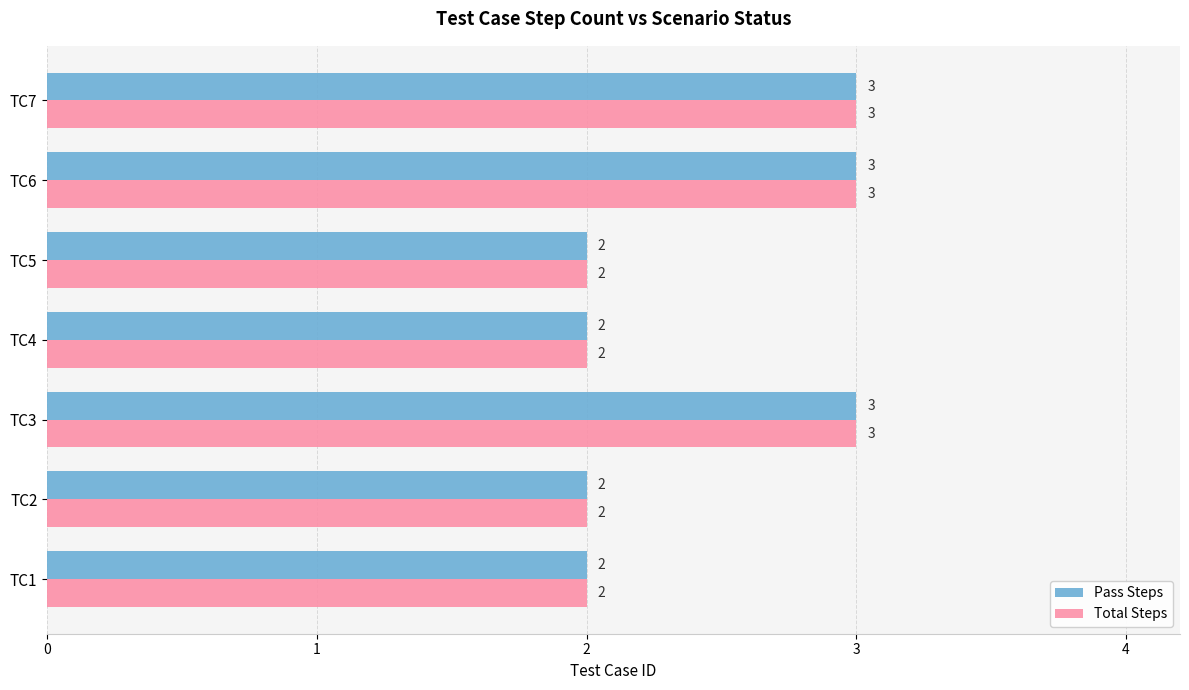

What is the maximum value for Pass Steps?

3